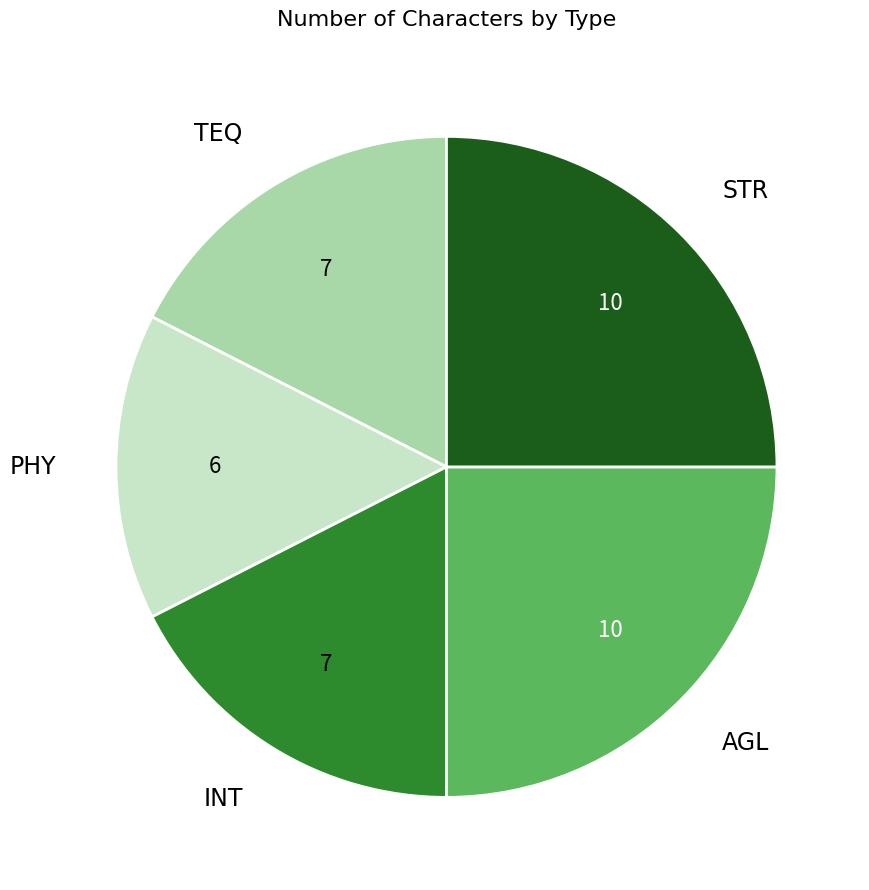

Is there any slice that represents more than half of the pie?

No